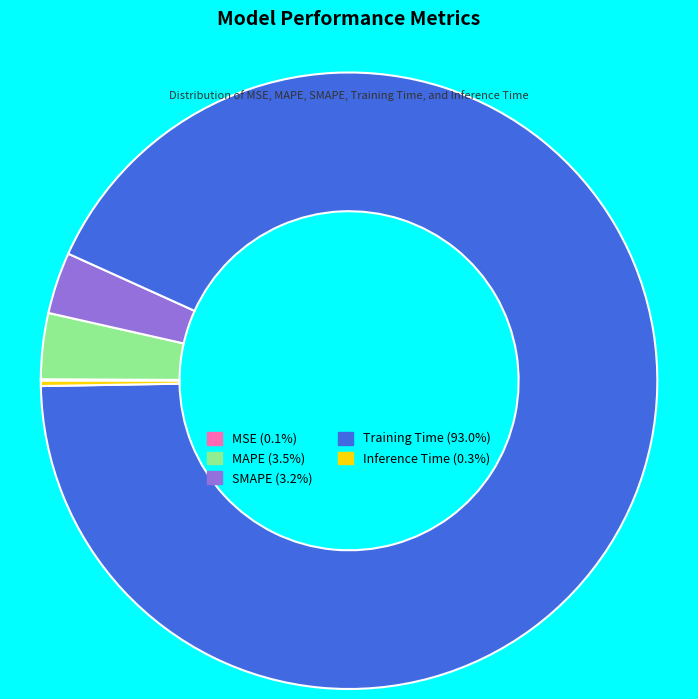

Is it true that SMAPE is 3% of the pie?

True